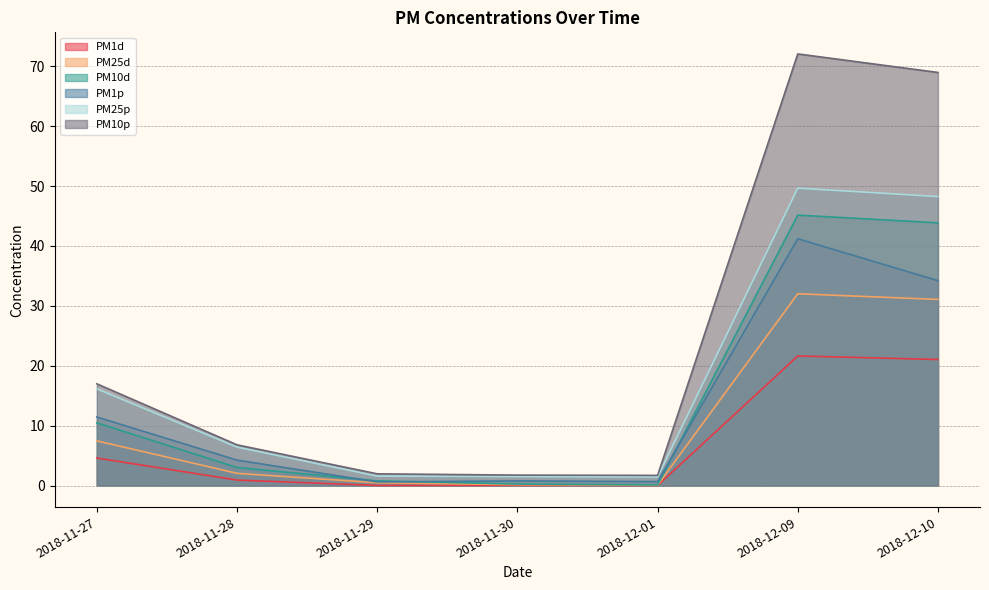

At which label does PM10p reach its peak?

2018-12-09